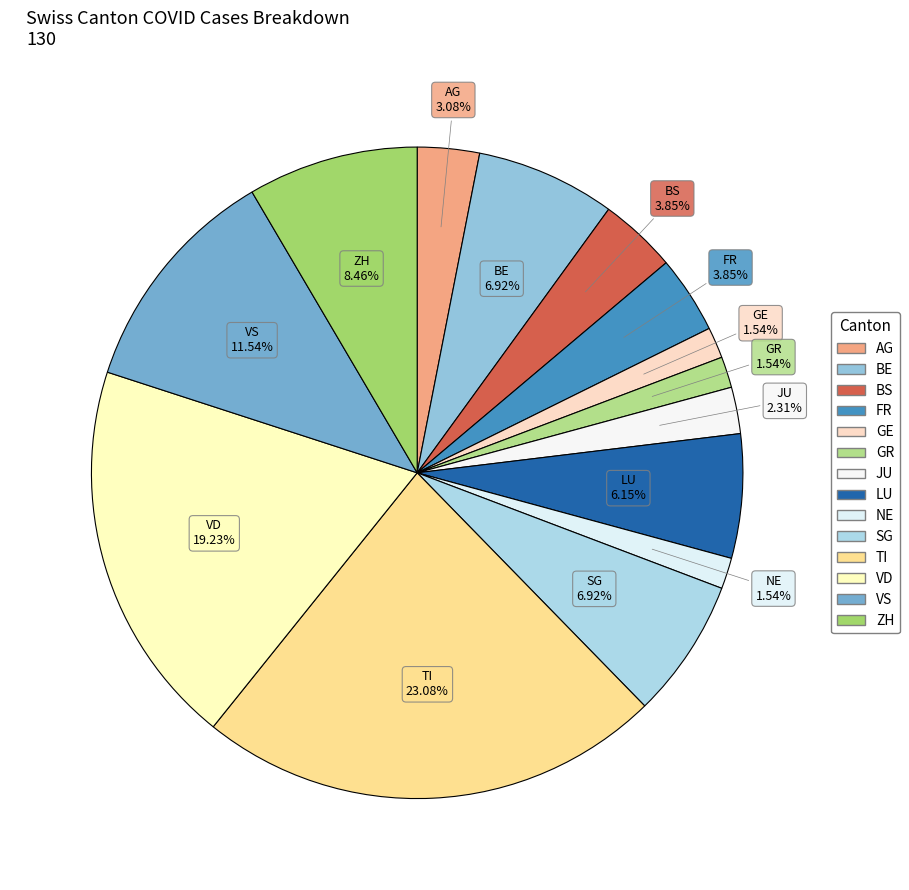

What percentage is the SG slice, to the nearest percent?

7%